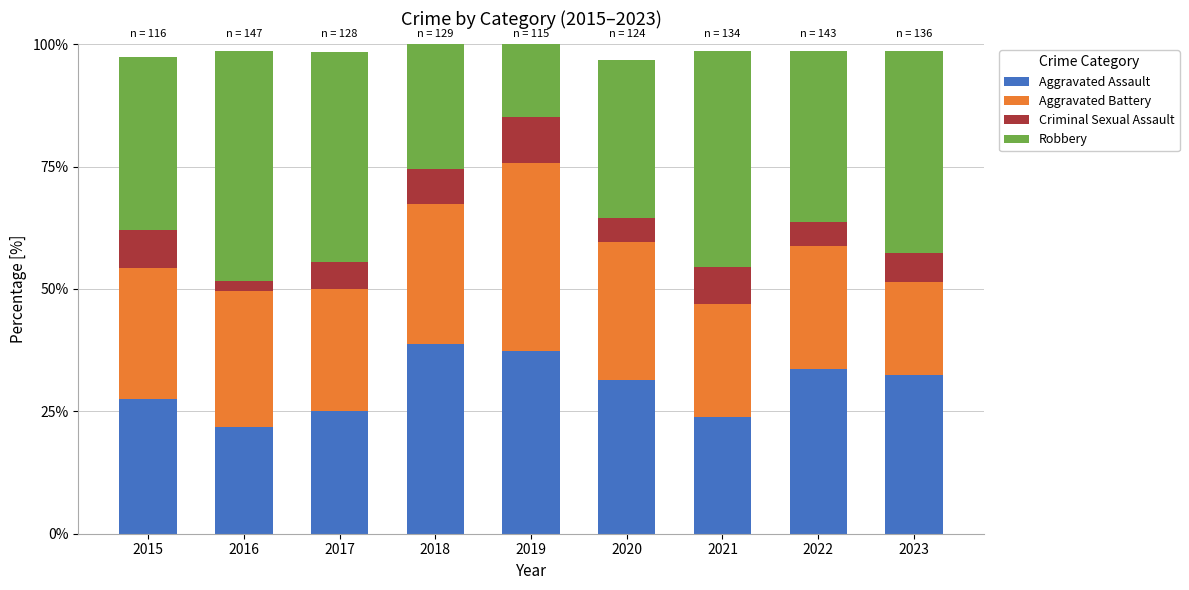

Is it true that Aggravated Assault equals 33.6 at 2022?

True